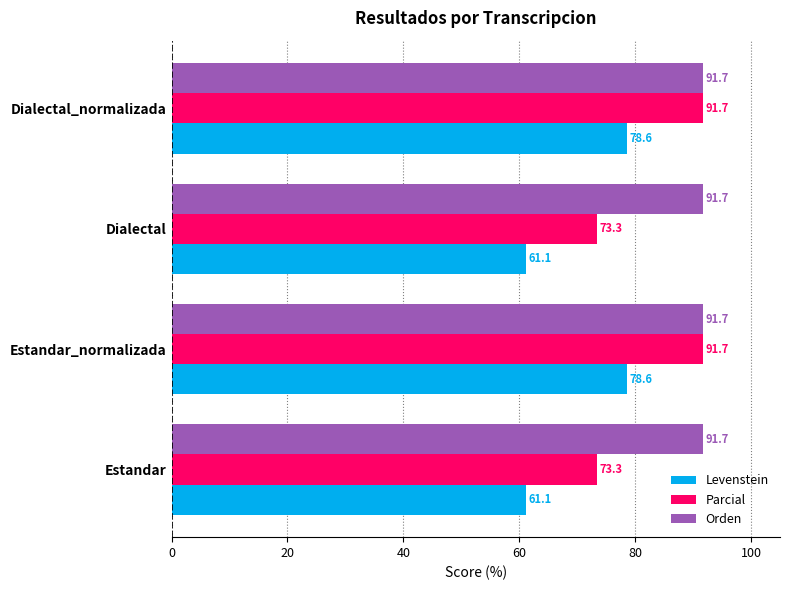

What is the total value across all series at Estandar?

226.1